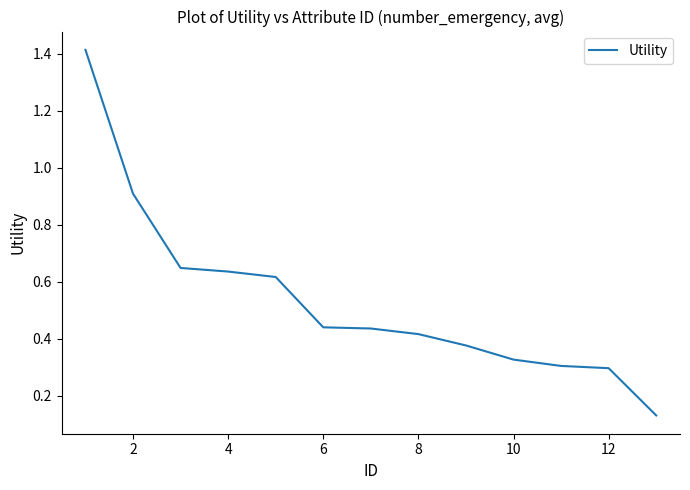

What is the difference between the second highest and minimum values?

0.8